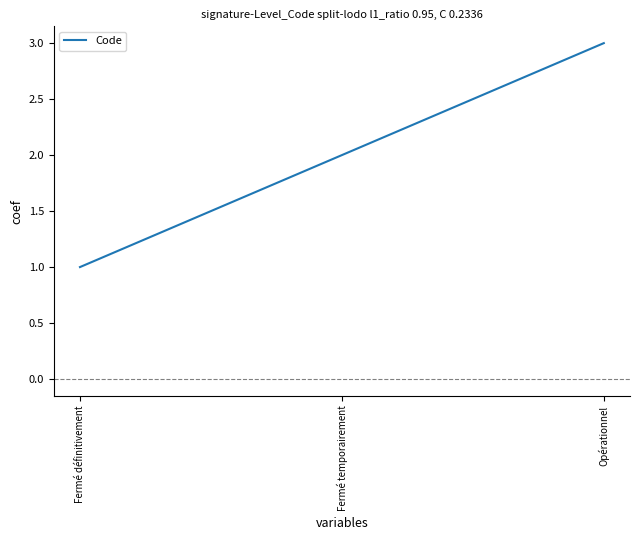

Reading right to left, transcribe all the data shown in this chart.

Opérationnel=3	Fermé temporairement=2	Fermé définitivement=1